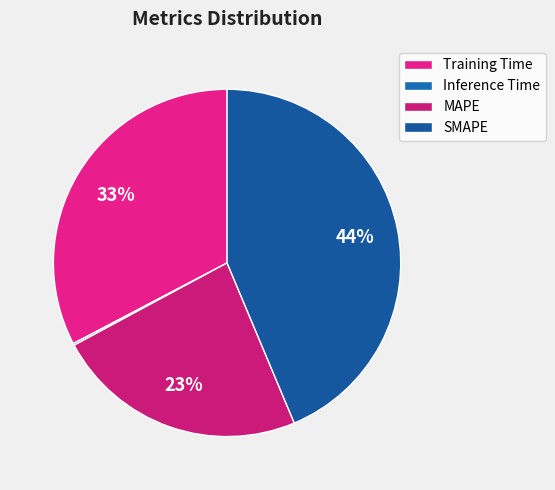

To the nearest percent, what portion does Training Time represent?

33%